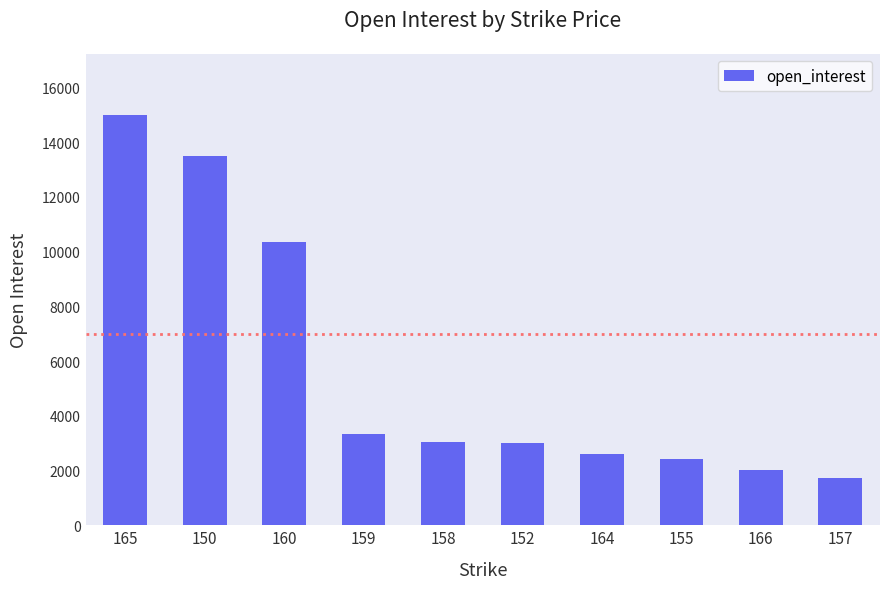

Which label corresponds to the smallest value in the chart?

157